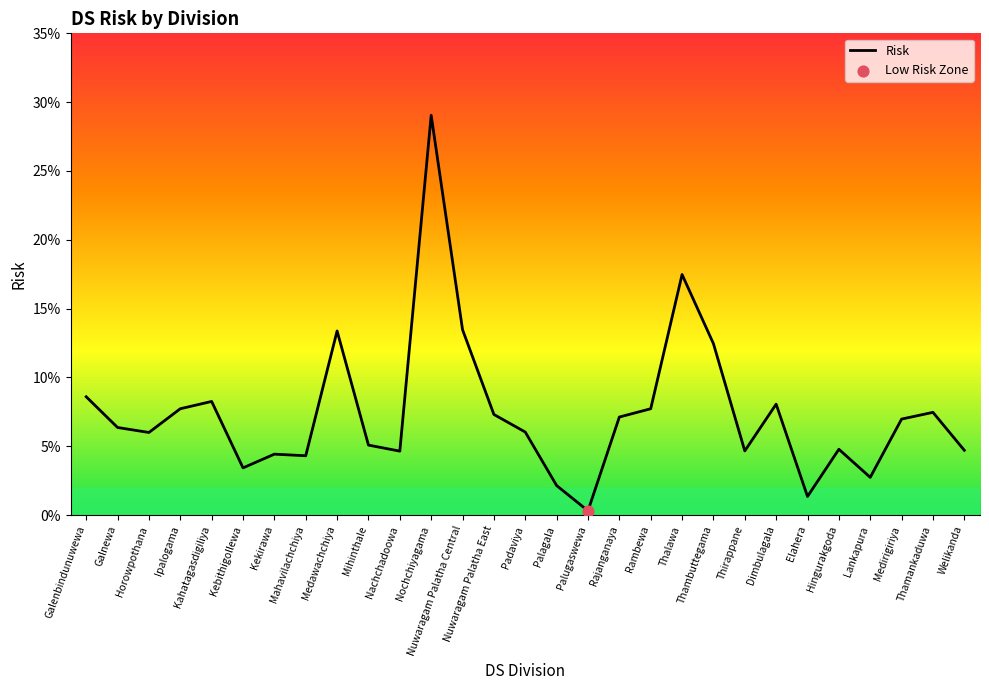

Between Nuwaragam Palatha Central and Elahera, which is larger?

Nuwaragam Palatha Central